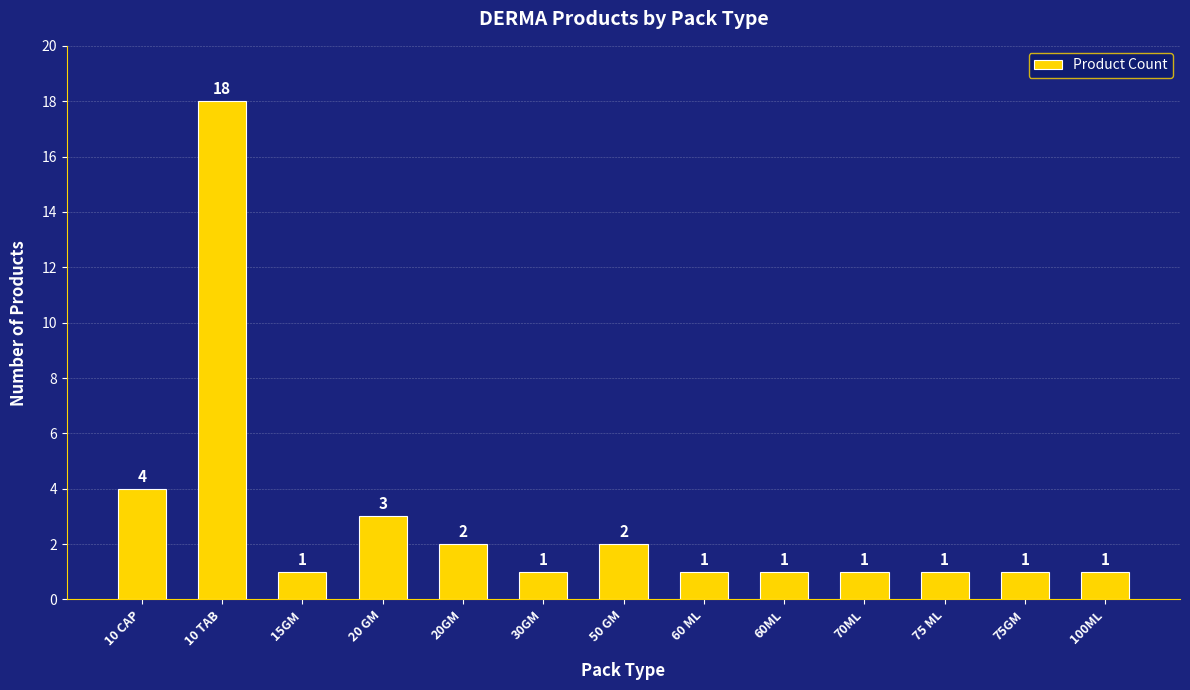

True or false: the data shows 2 at 50 GM.

True